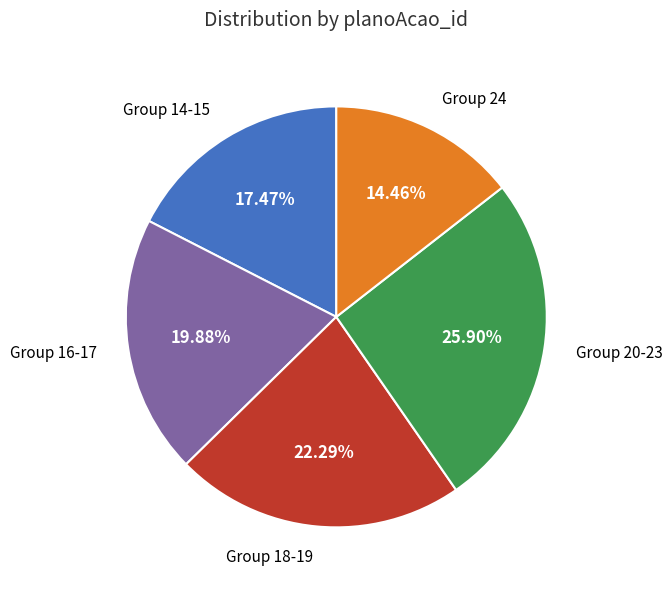

Is there any slice that represents more than half of the pie?

No